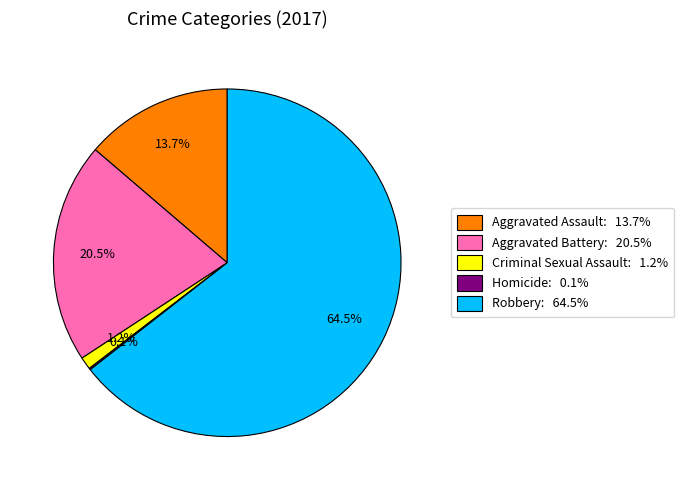

Which category has the biggest portion of the pie?

Robbery